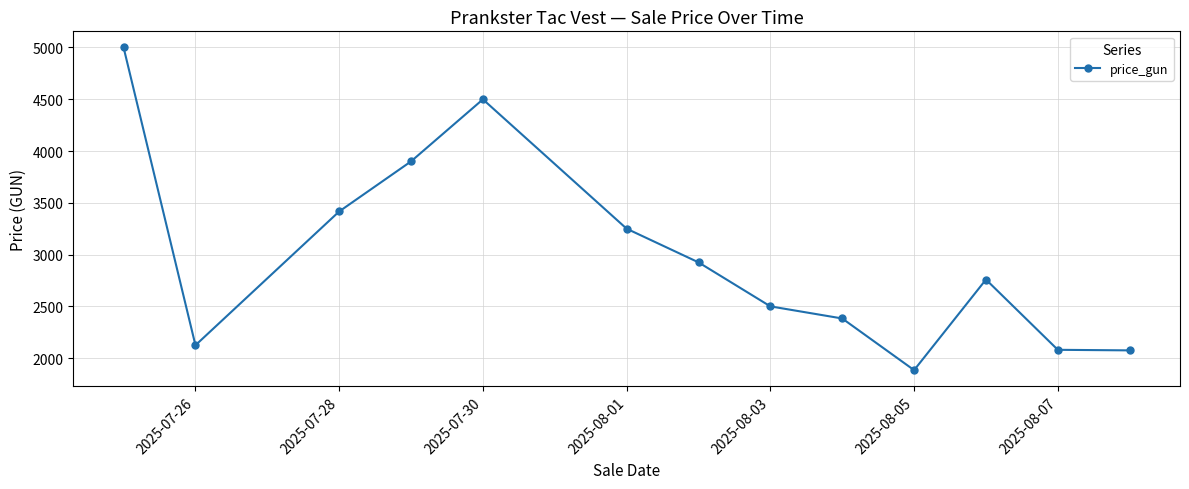

What is the value of the 12th point from the left?

2080.4